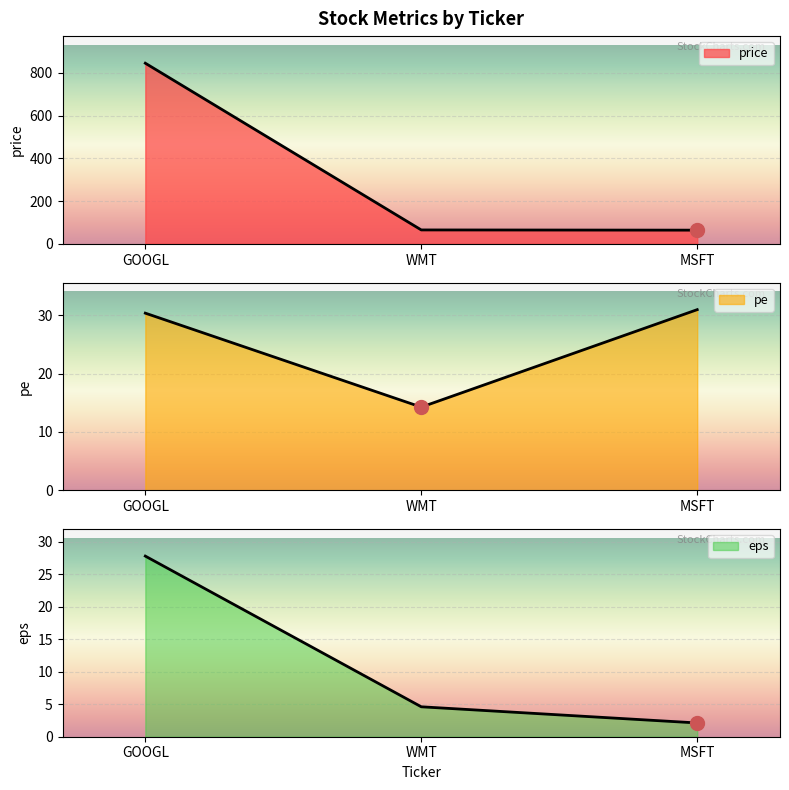

What is the approximate value of price at WMT?

65.0